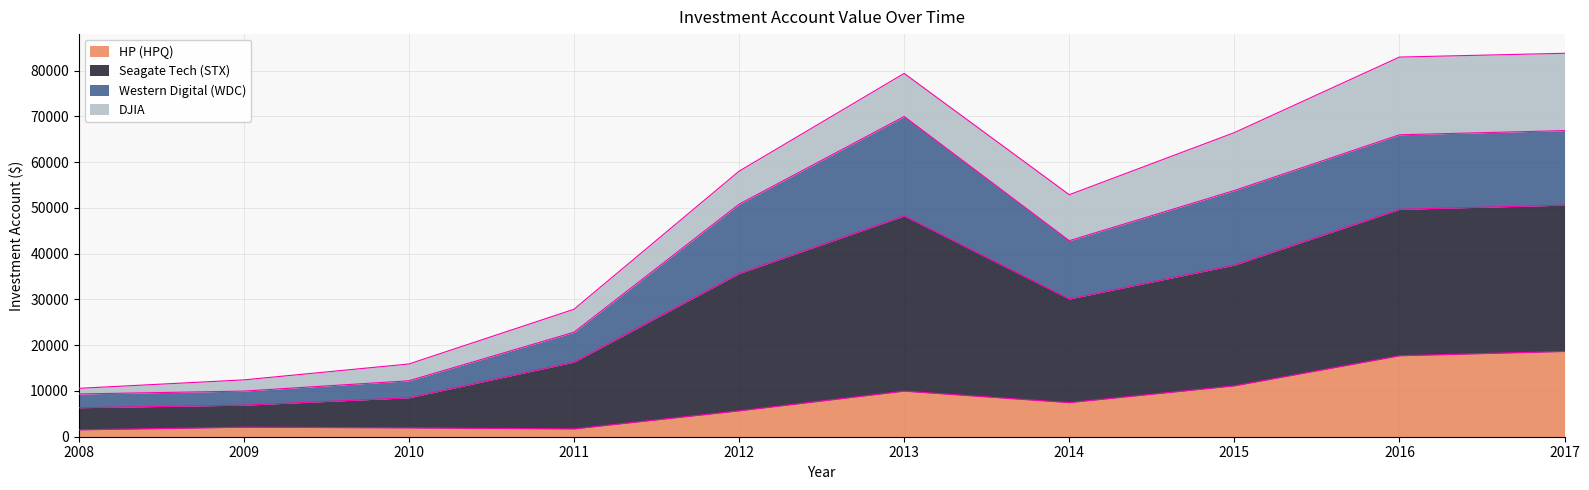

List the labels in order of HP (HPQ) value, largest first.

2017, 2016, 2015, 2013, 2014, 2012, 2009, 2010, 2011, 2008